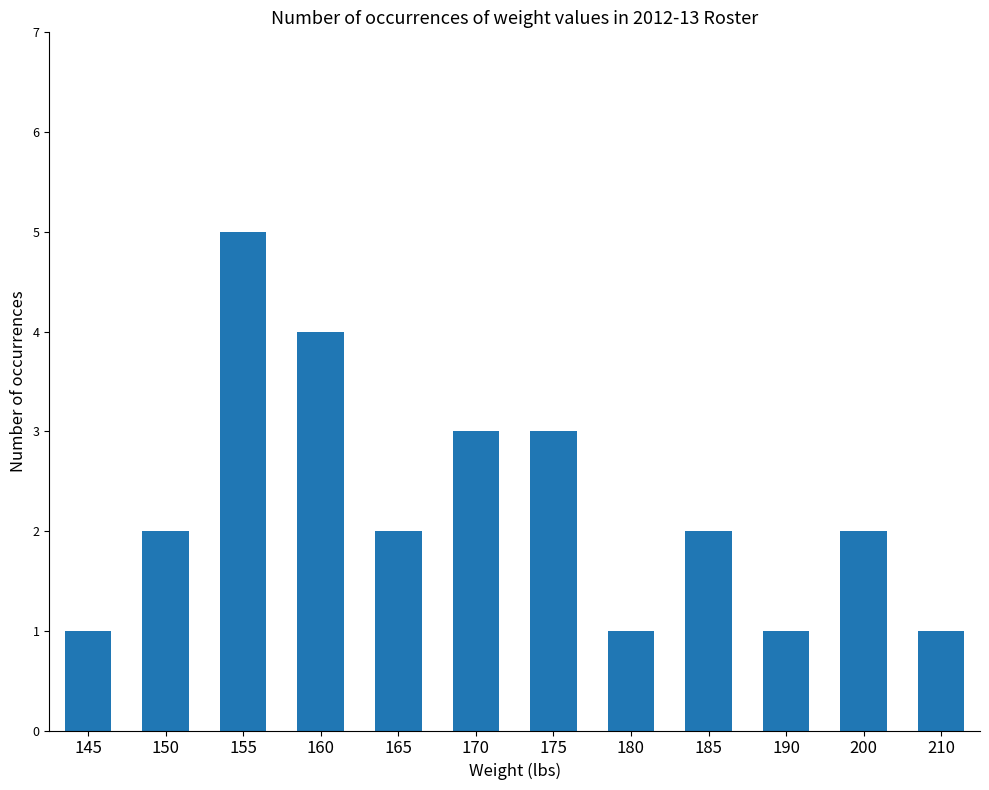

Does the chart contain stacked bars?

No